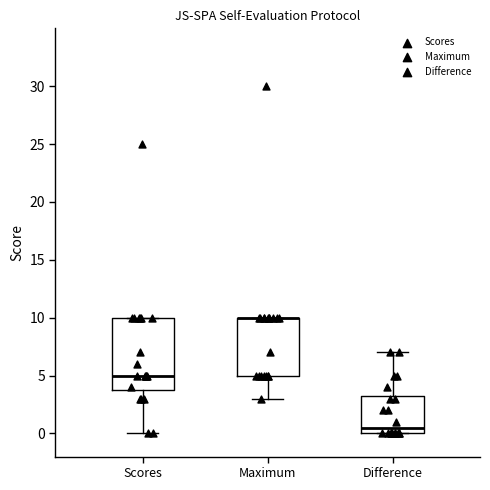

Which box is the tallest, from its lower edge to its upper edge?

Scores